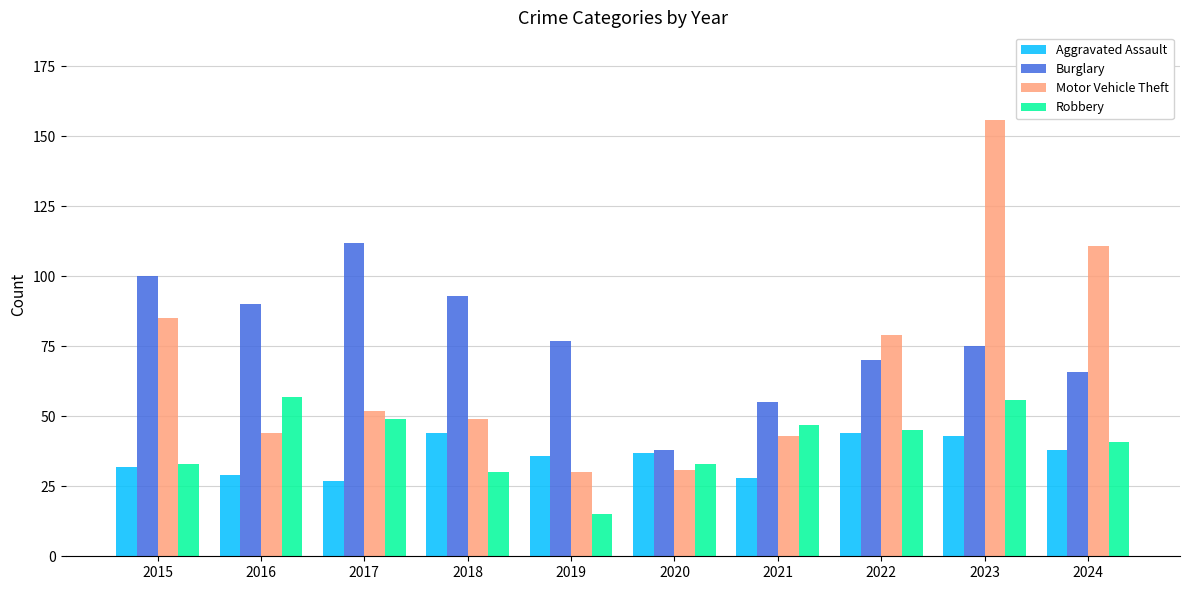

Reading right to left, transcribe all the data shown in this chart.

Aggravated Assault: 2024=38	2023=43	2022=44	2021=28	2020=37	2019=36	2018=44	2017=27	2016=29	2015=32
Burglary: 2024=66	2023=75	2022=70	2021=55	2020=38	2019=77	2018=93	2017=112	2016=90	2015=100
Motor Vehicle Theft: 2024=111	2023=156	2022=79	2021=43	2020=31	2019=30	2018=49	2017=52	2016=44	2015=85
Robbery: 2024=41	2023=56	2022=45	2021=47	2020=33	2019=15	2018=30	2017=49	2016=57	2015=33